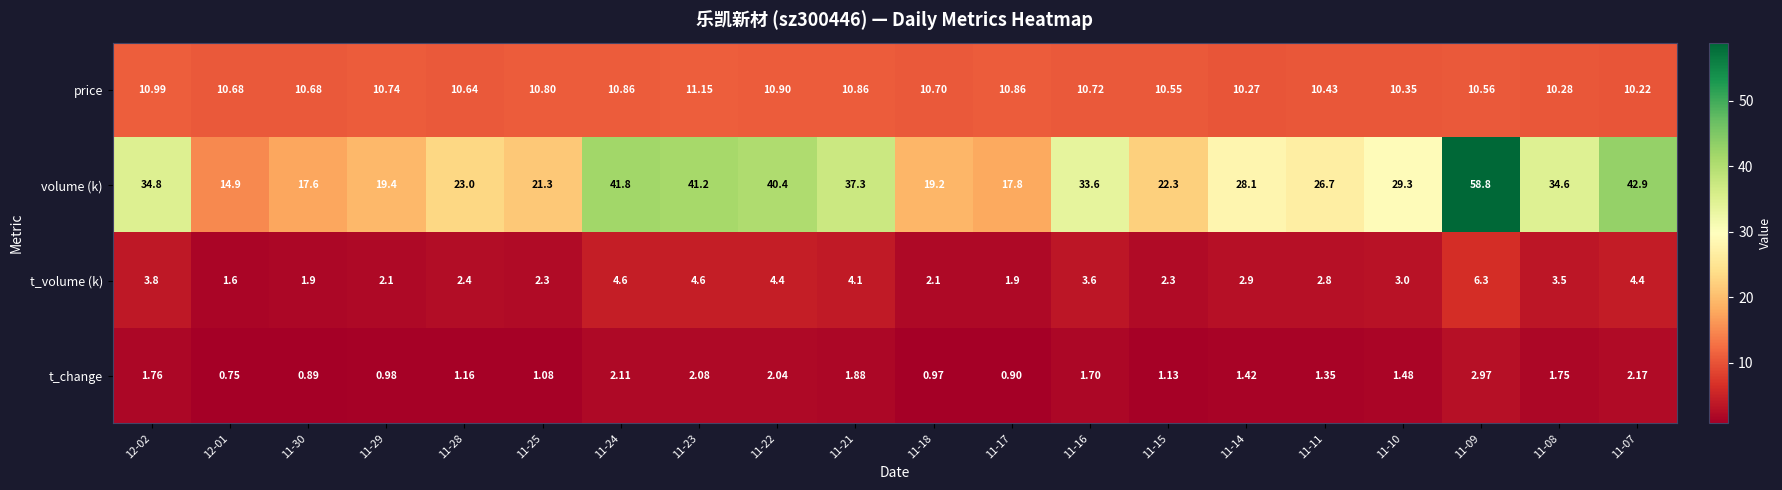

Is the value of t_change at 11-07 greater than the value of volume (k) at 11-28?

No